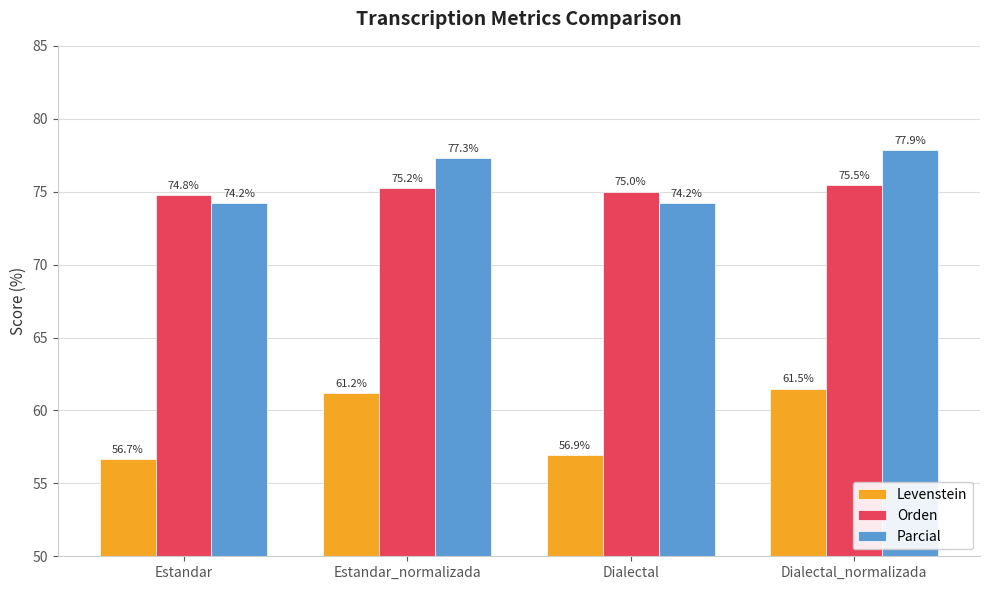

What is the label of the 3rd bar from the right?

Estandar_normalizada